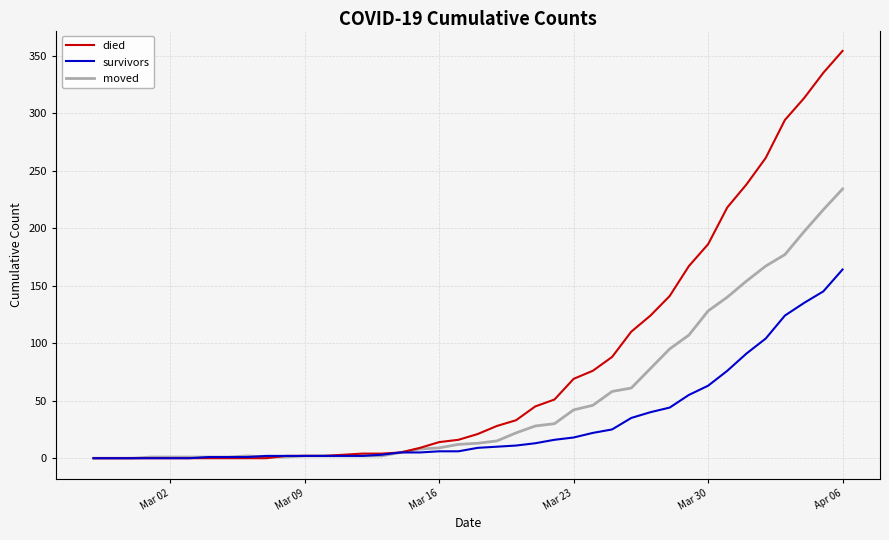

What is the sum of all died values?

3213